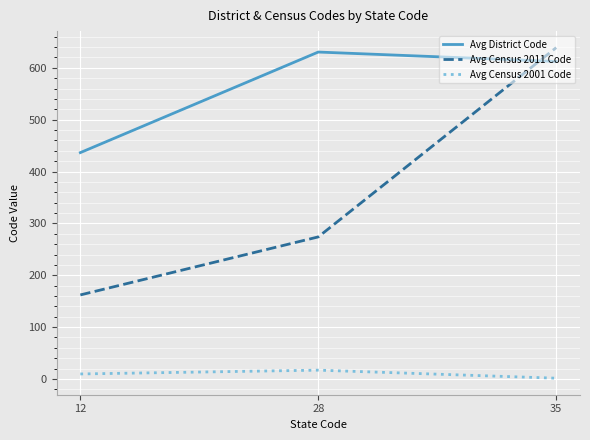

At which category is the sum across all series the highest?

35